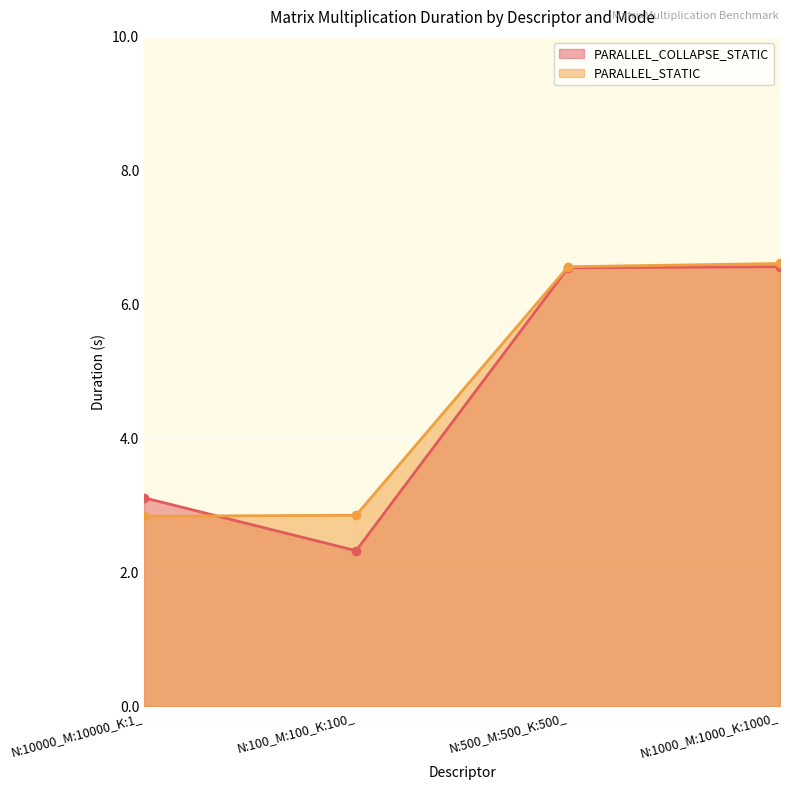

What is the value of the PARALLEL_COLLAPSE_STATIC point at the 4th from the left?

6.6